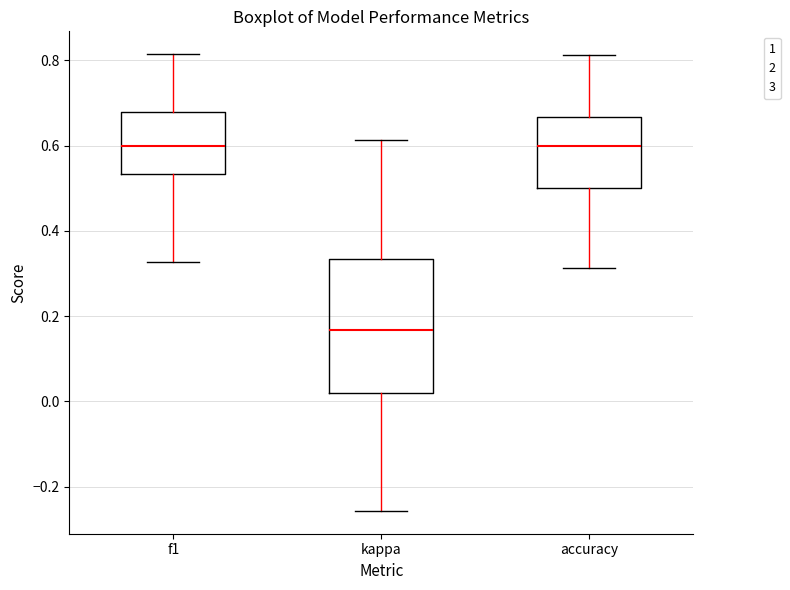

Where does the median line of the box for f1 sit on the y-axis? The values are not printed on the chart, so give them approximately, as read against the axis.

0.60